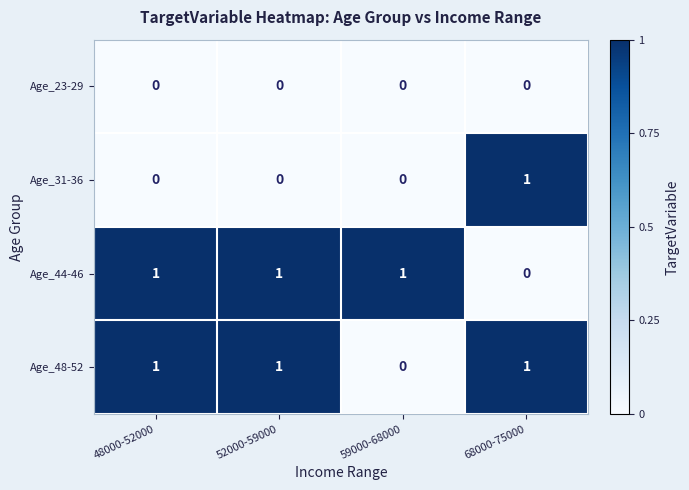

At which label is Age_44-46 closest to 0?

68000-75000